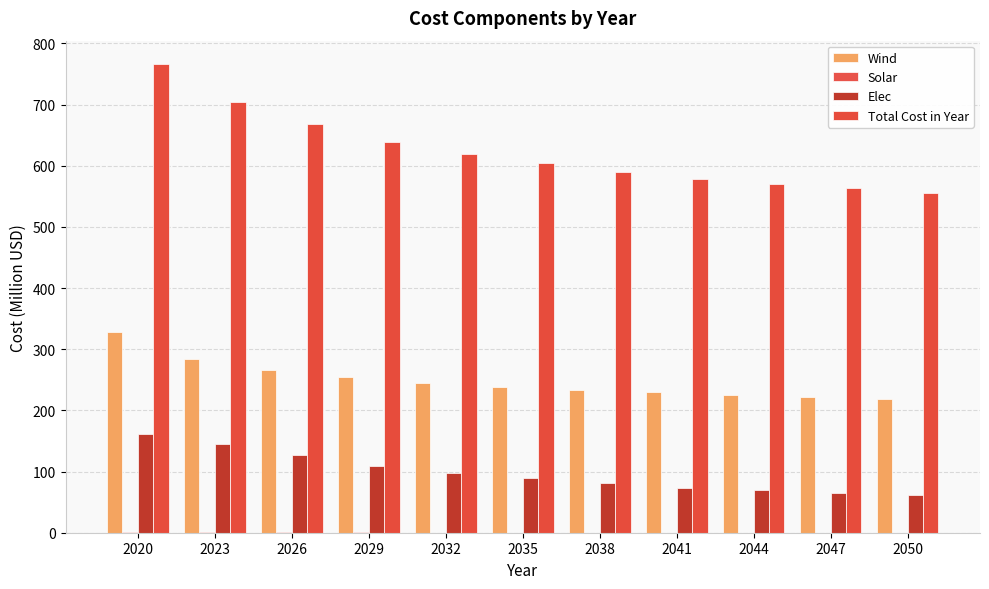

What is the difference between the second highest and second lowest values in the Wind series?

61.8